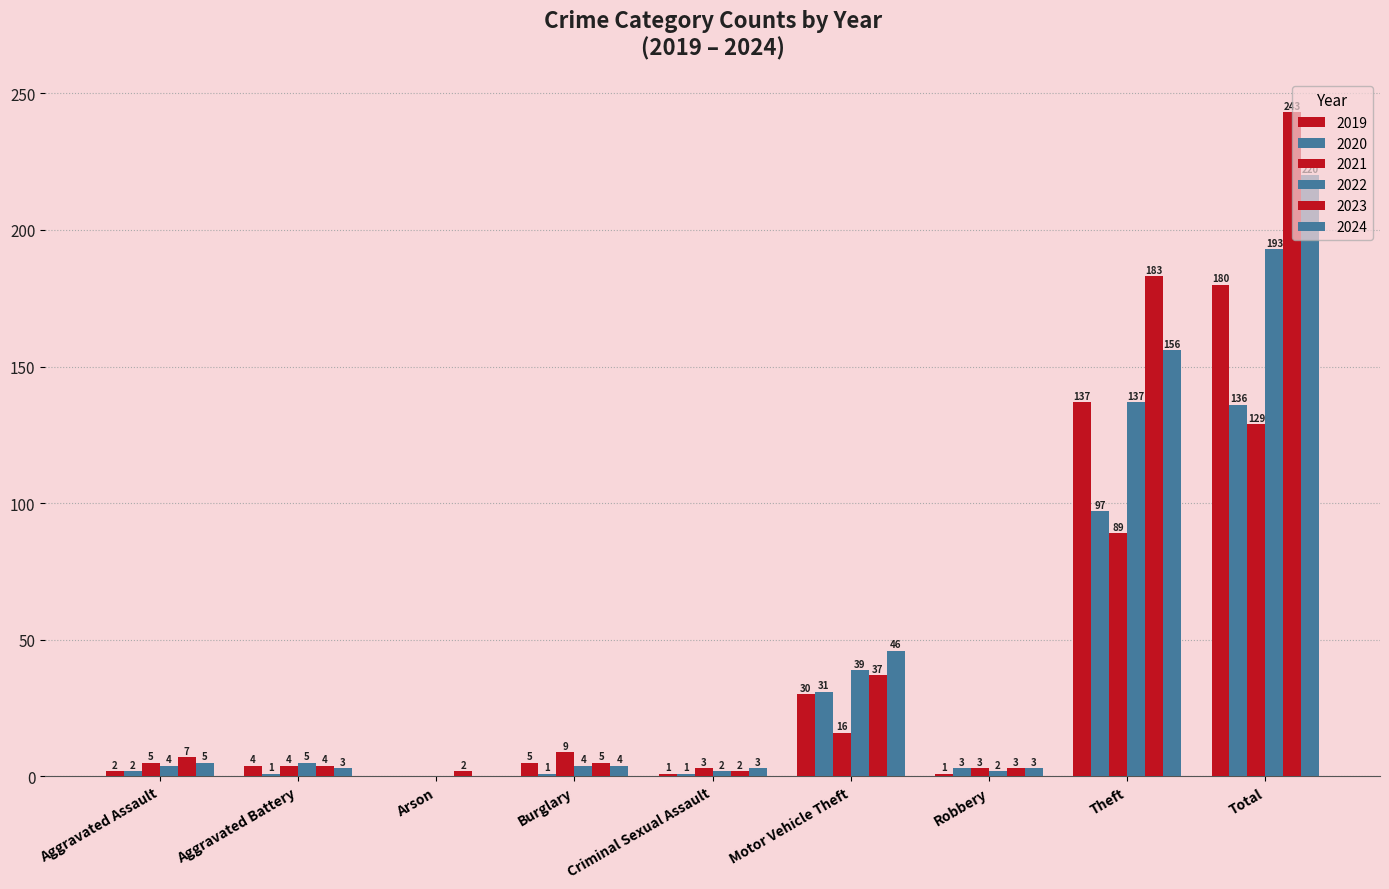

How many positive values does the 2022 series have?

8